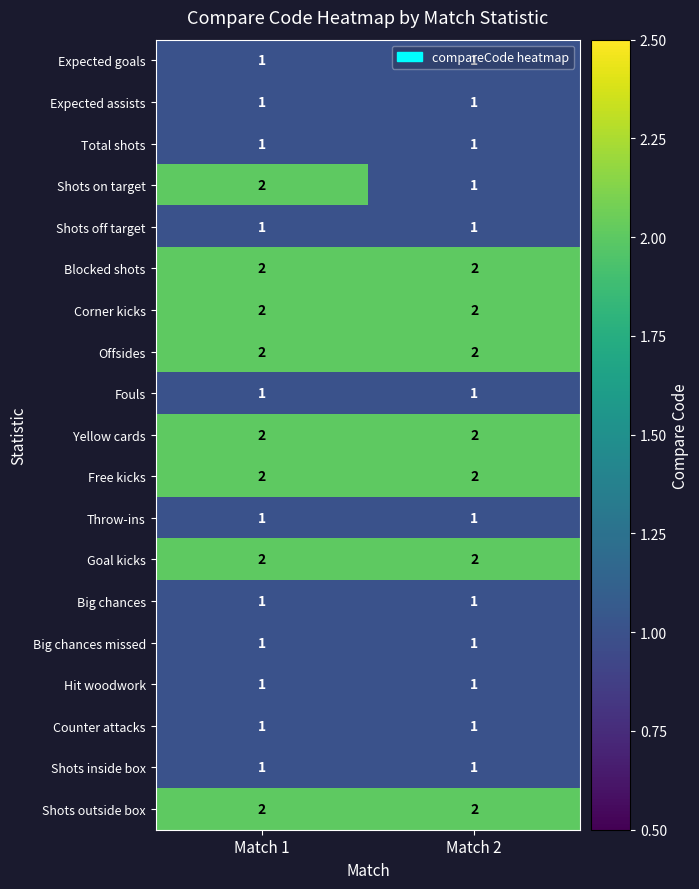

What is the sum of the Shots on target values at Match 1 and Match 2?

3